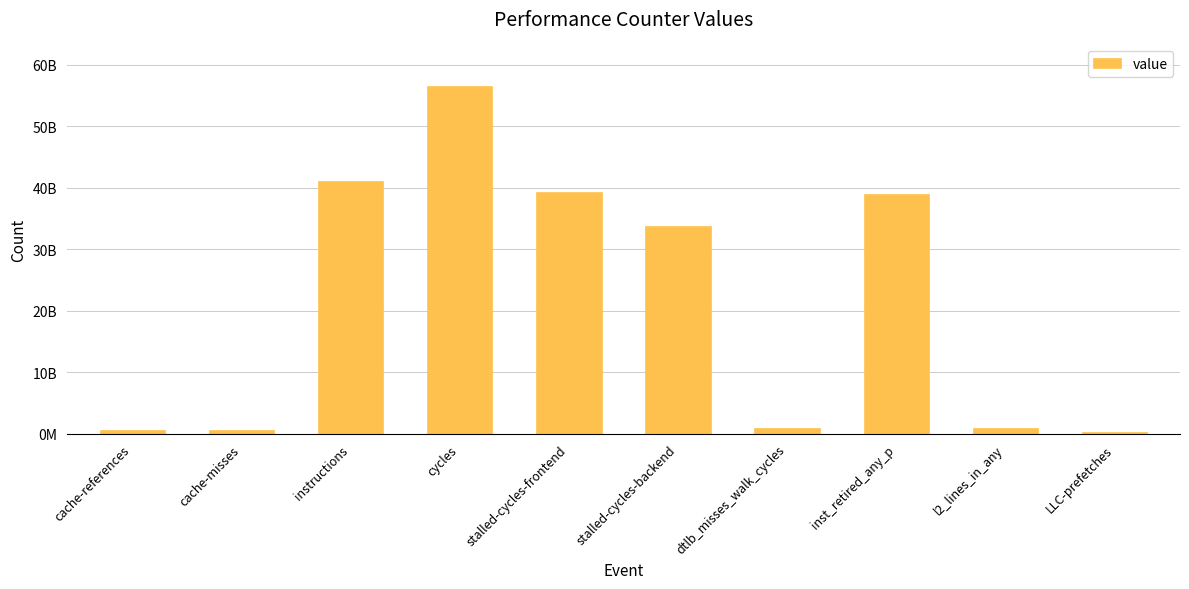

Read the value at stalled-cycles-backend, to the nearest 10.

33767035010